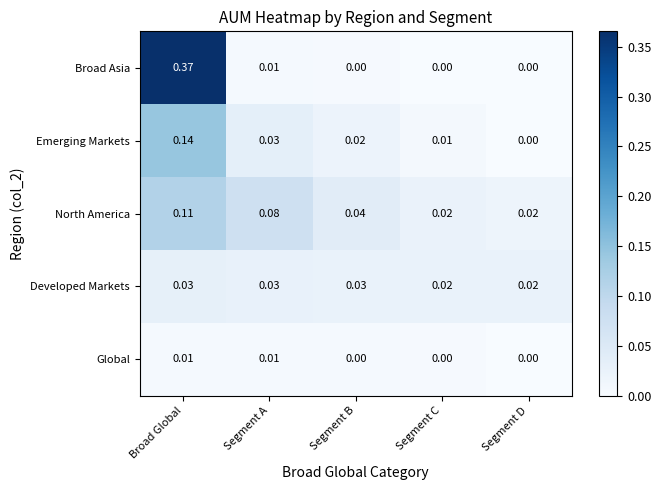

Rank the series by their maximum value, from lowest to highest.

Global, Developed Markets, North America, Emerging Markets, Broad Asia